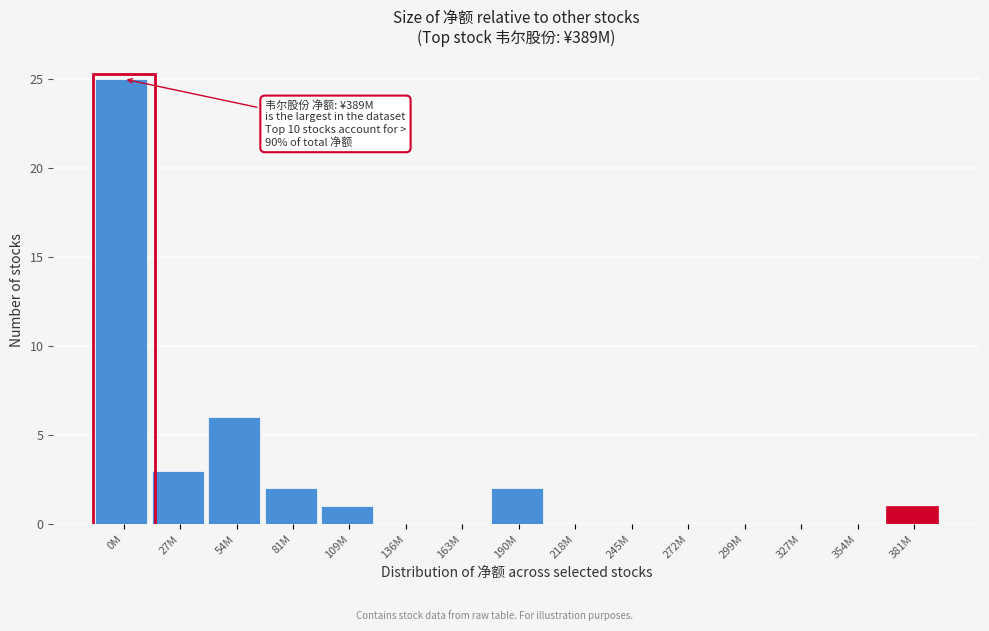

Reading left to right, list all the values displayed in this chart.

0M=25	27M=3	54M=6	81M=2	109M=1	136M=0	163M=0	190M=2	218M=0	245M=0	272M=0	299M=0	327M=0	354M=0	381M=1